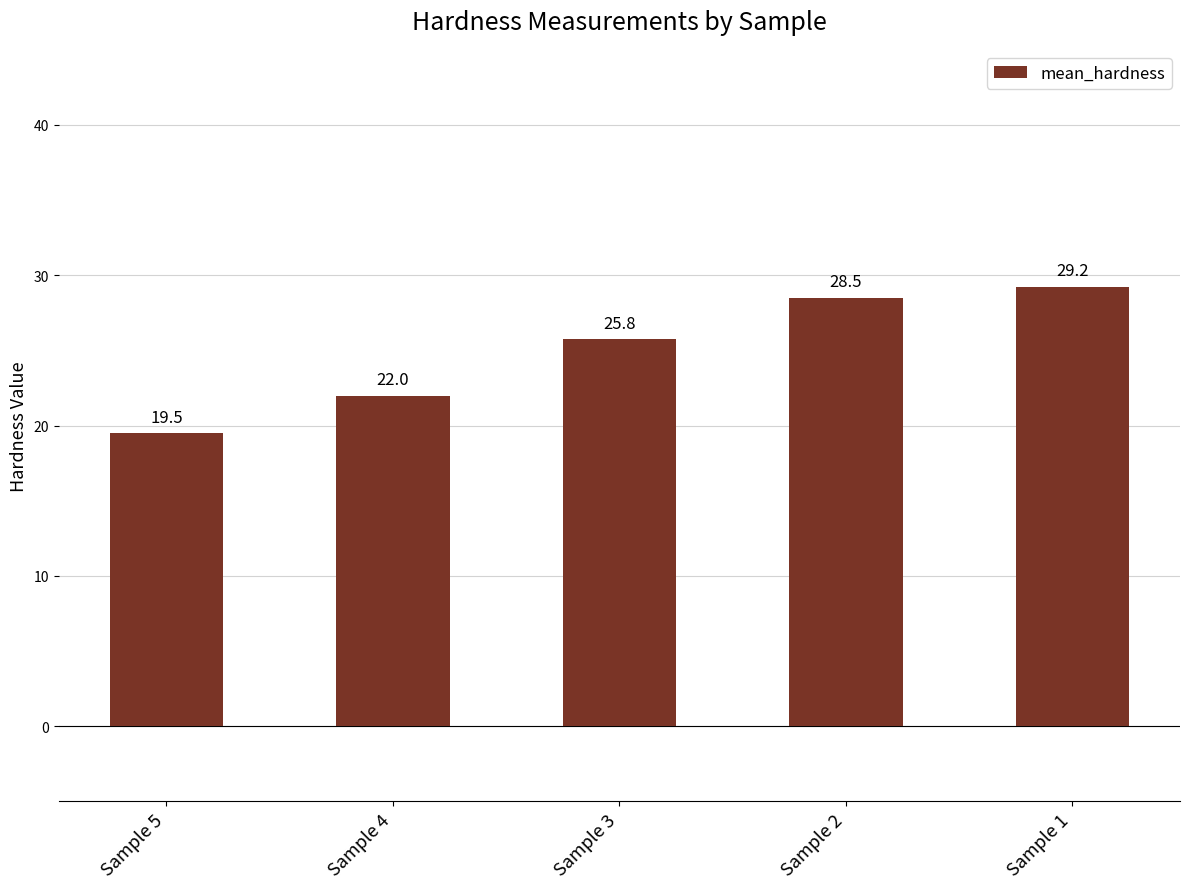

What is the value of the 1st bar from the left?

19.5